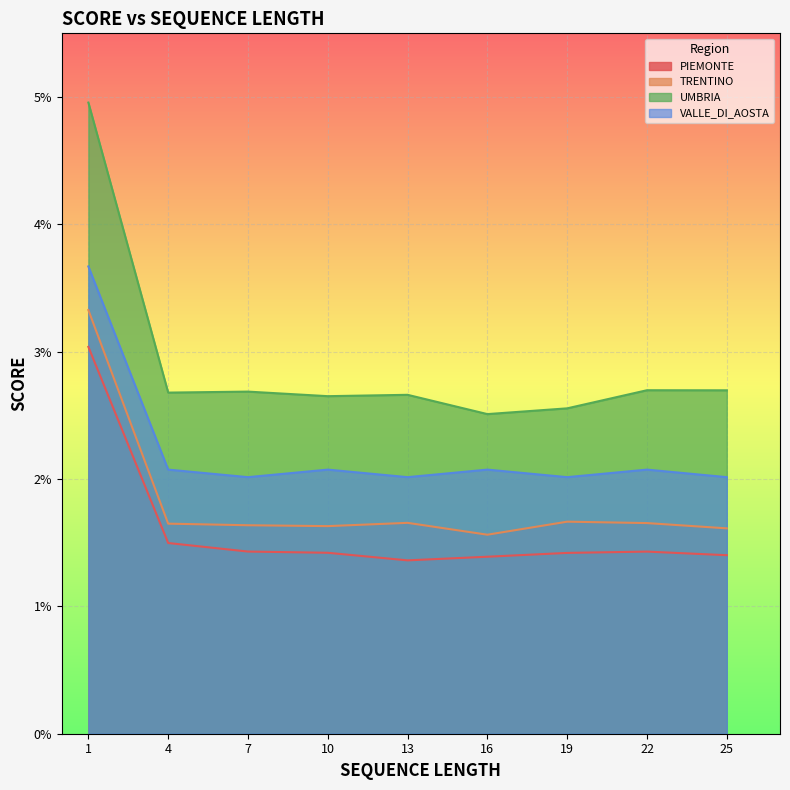

How many interior local valleys does the PIEMONTE series have?

1